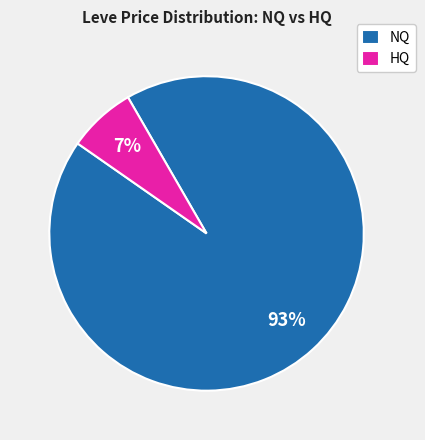

Combined, do NQ and HQ account for over 50%?

Yes